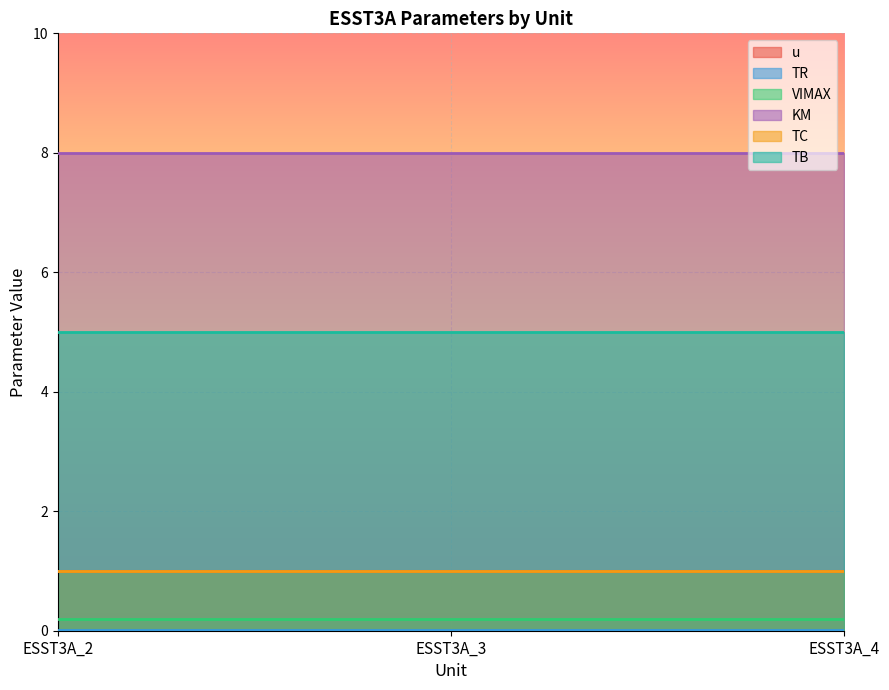

List the labels in order of VIMAX value, largest first.

ESST3A_2, ESST3A_3, ESST3A_4